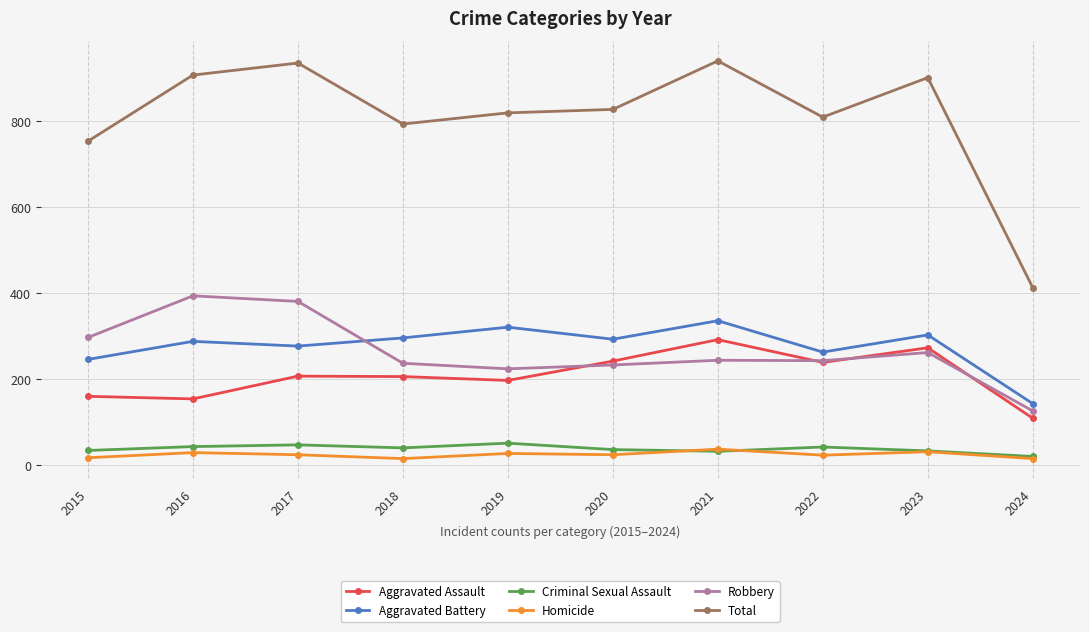

What is the minimum value for Robbery?

126